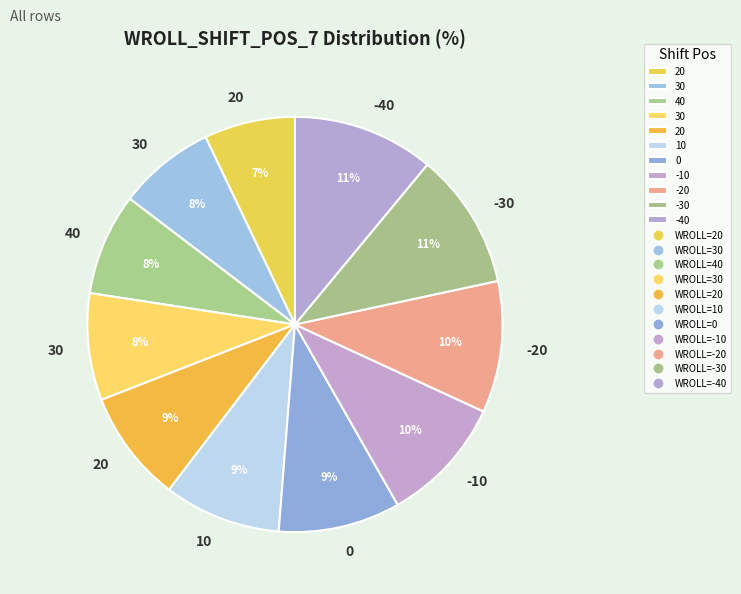

Count the number of slices in the pie.

11